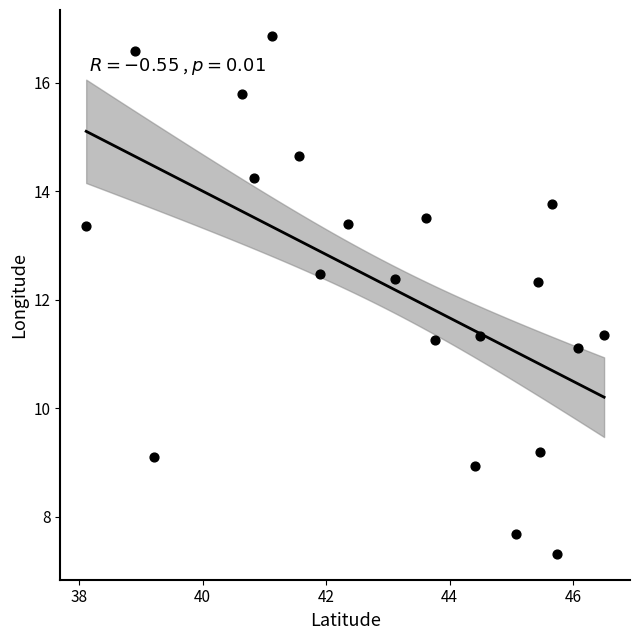

What is the range of X values (max minus min)?

8.4